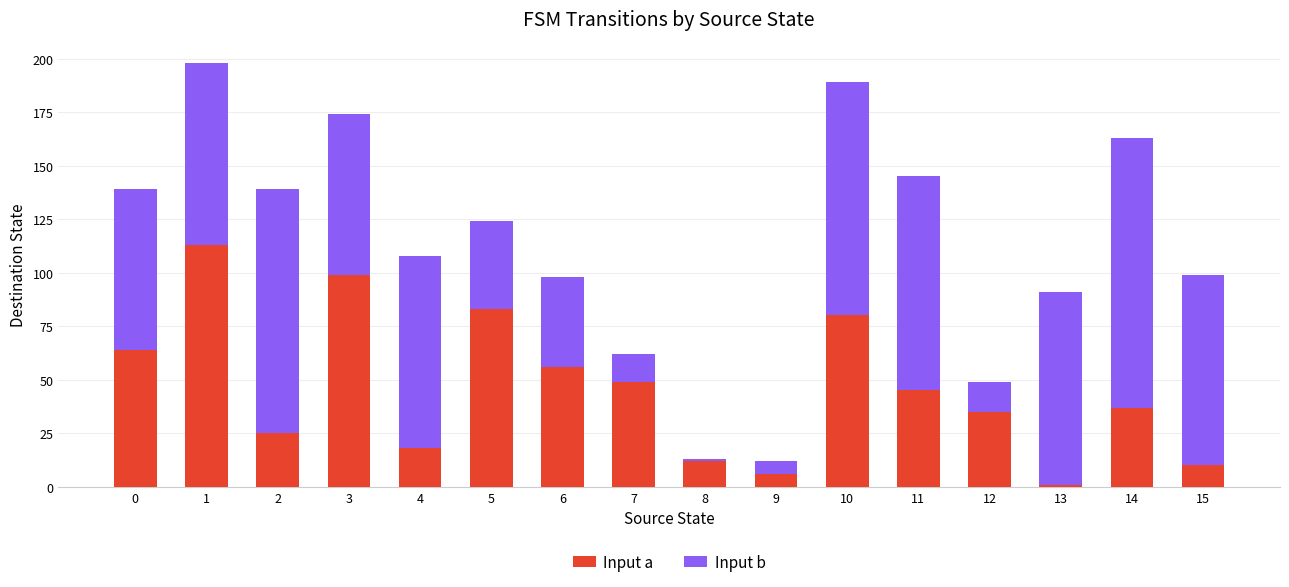

What is the difference between the maximum and minimum values in the Input a series?

112